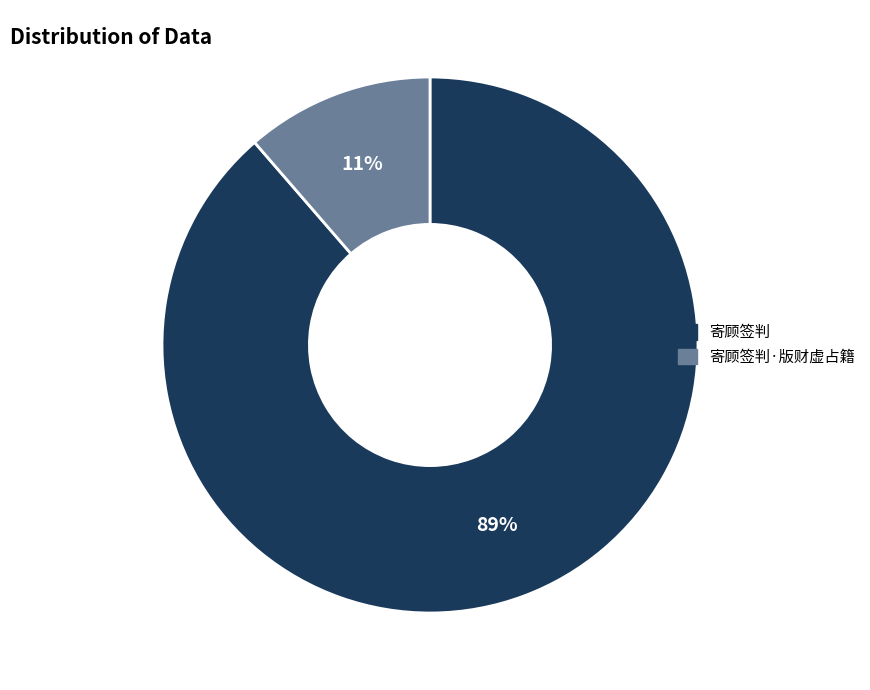

Is it true that 寄顾签判·版财虚占籍 is 25% of the pie?

False